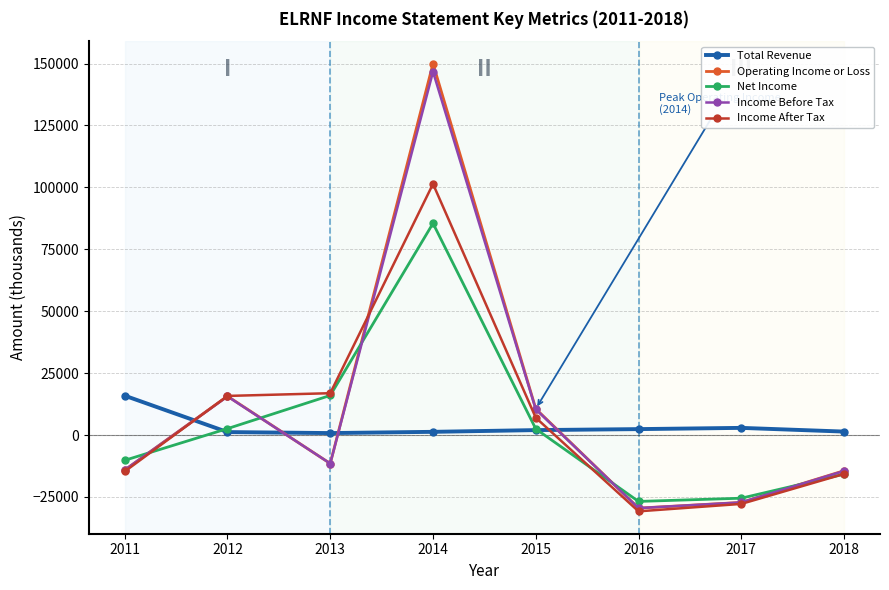

True or false: Income After Tax and Total Revenue intersect in this chart.

True